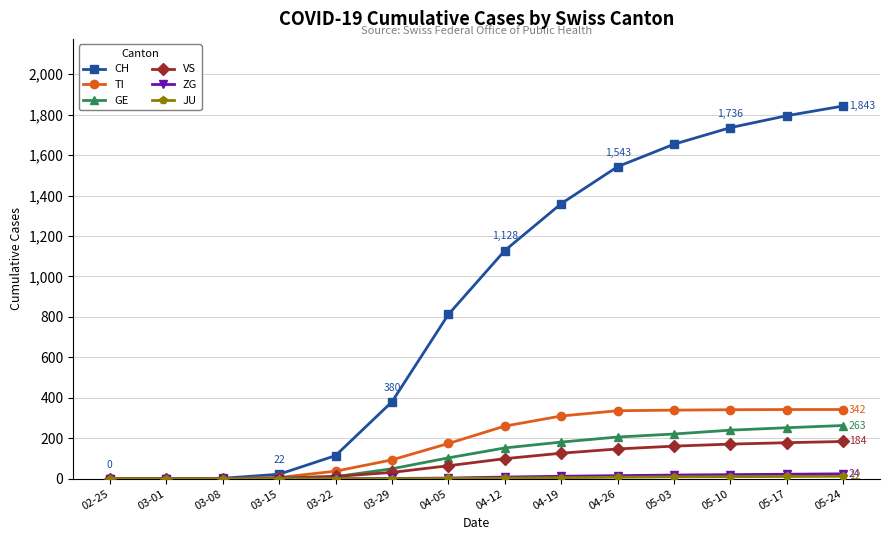

How many distinct data groups are displayed?

6